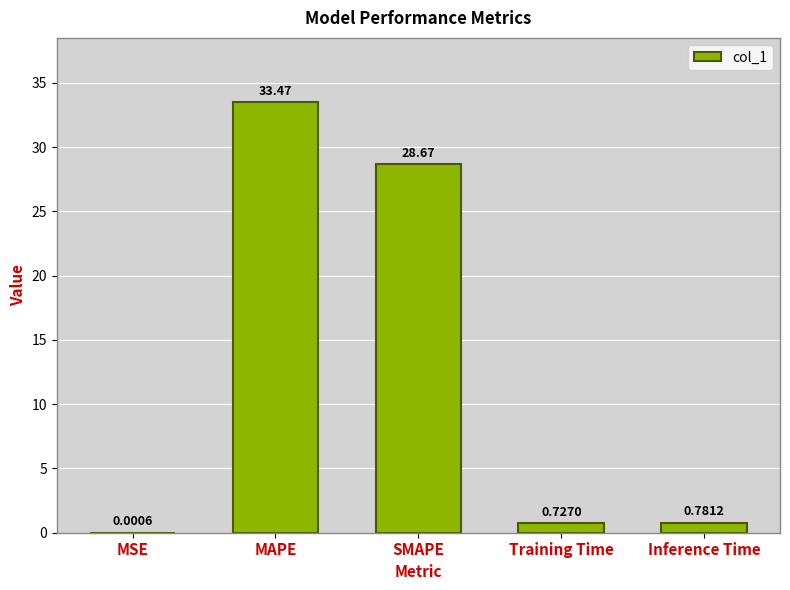

What is the sum of all values?

63.6